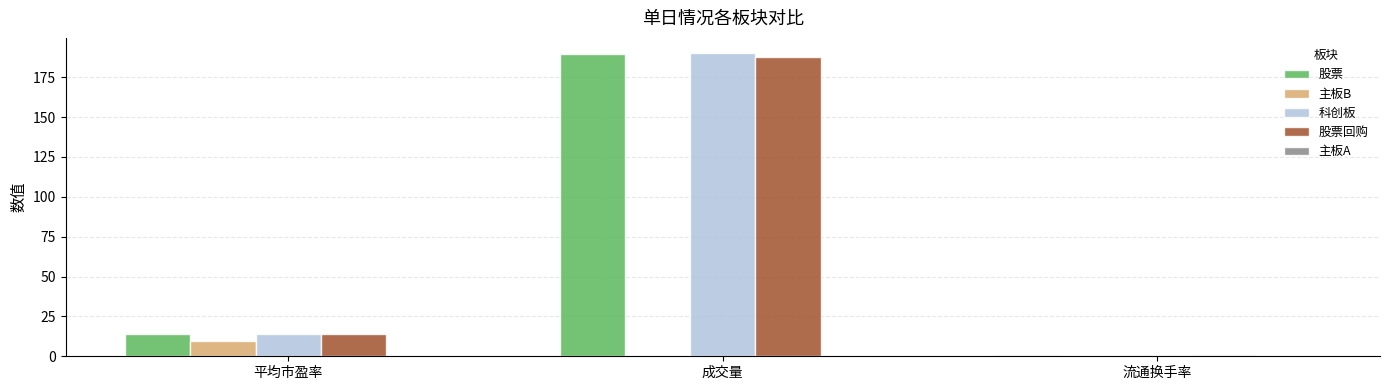

At which category is the sum across all series the highest?

成交量